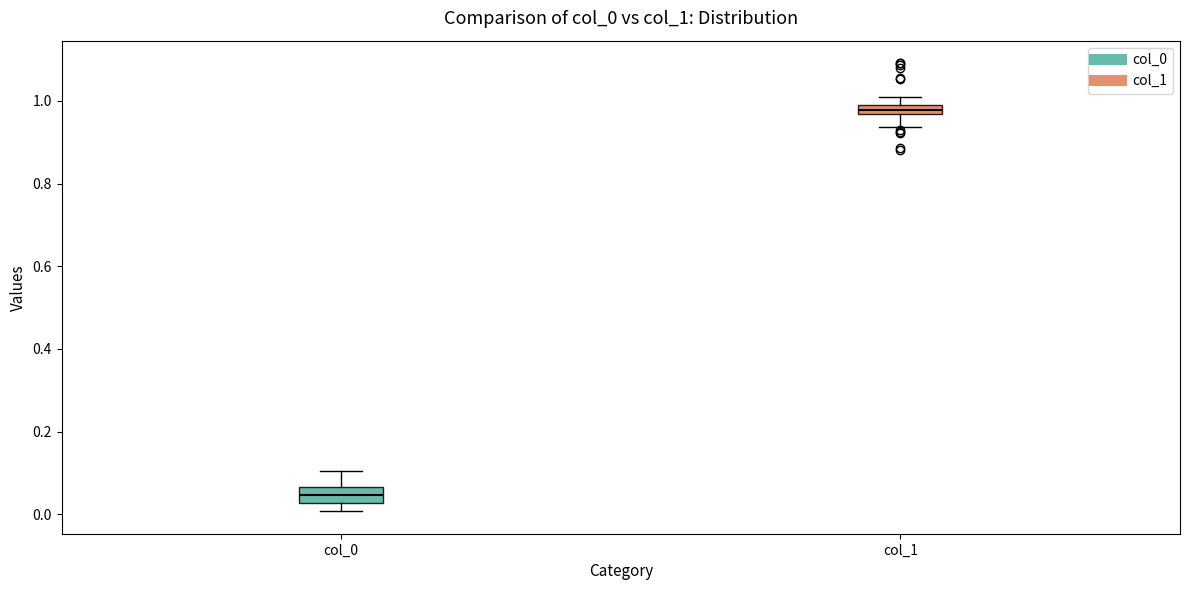

Which box has the highest median line?

col_1